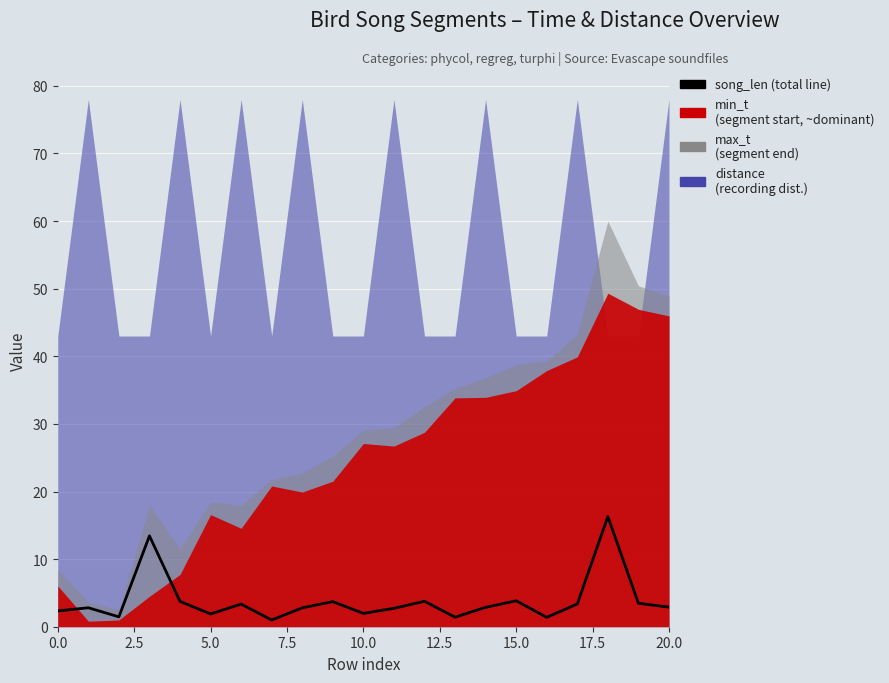

Is it true that the value at 19 is 3.5?

True